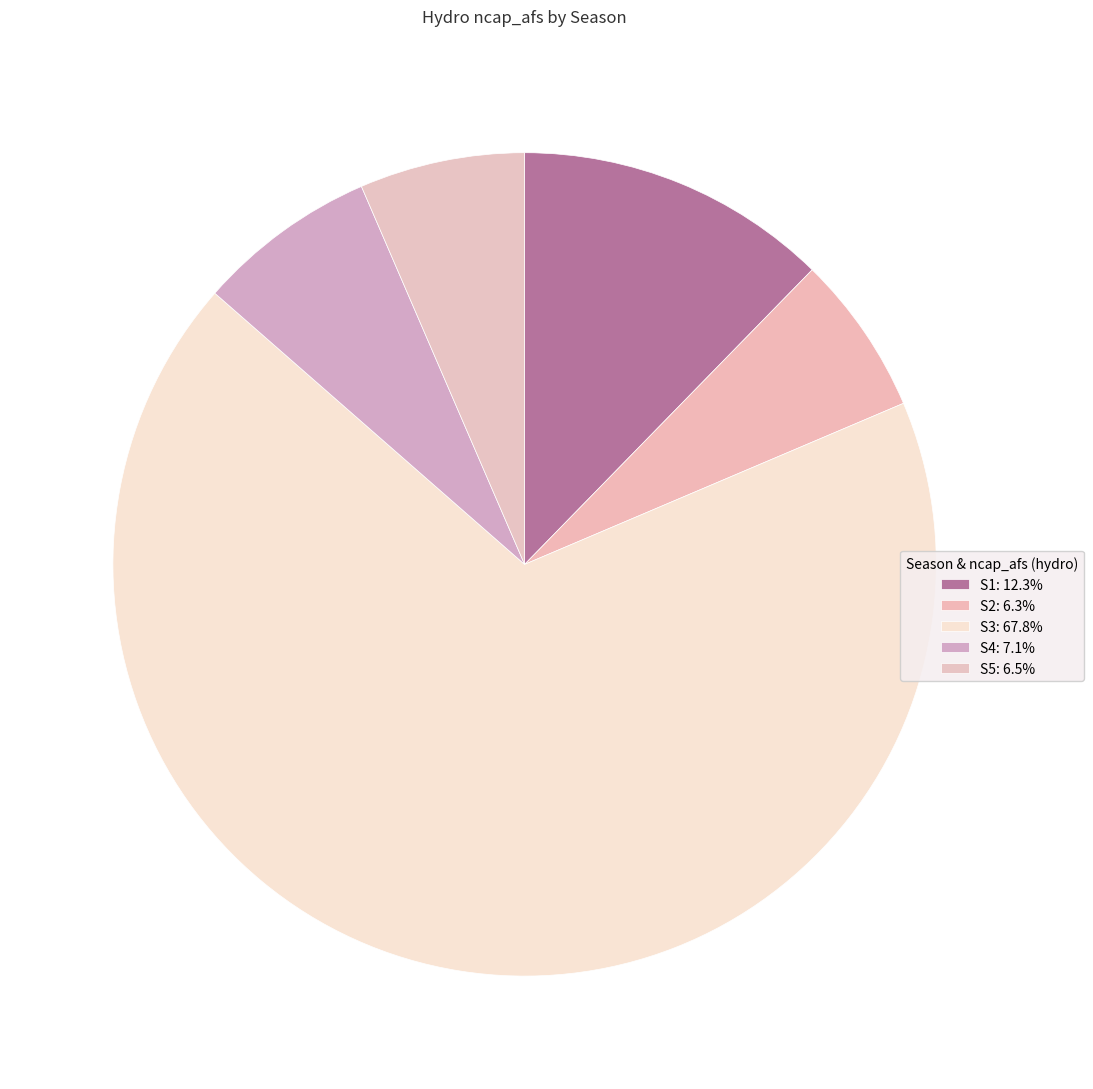

Count the number of slices in the pie.

5